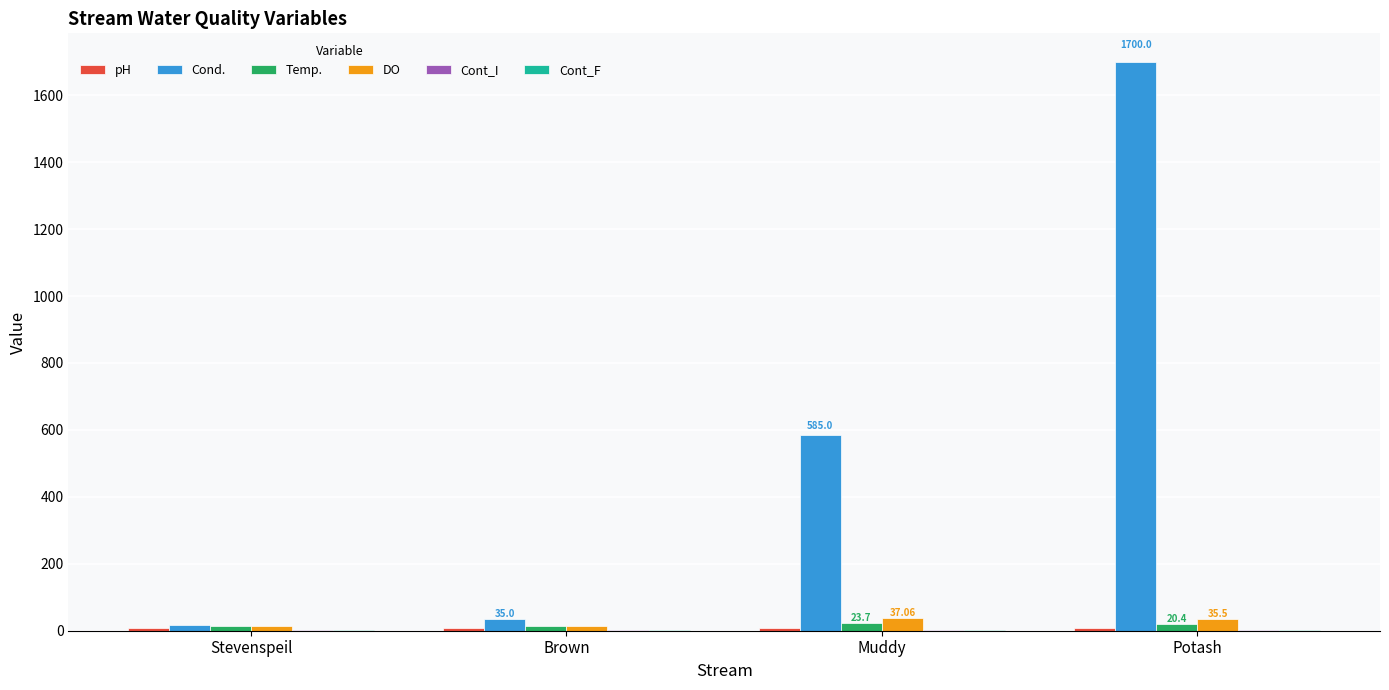

What is the maximum value shown in the chart?

1700.0